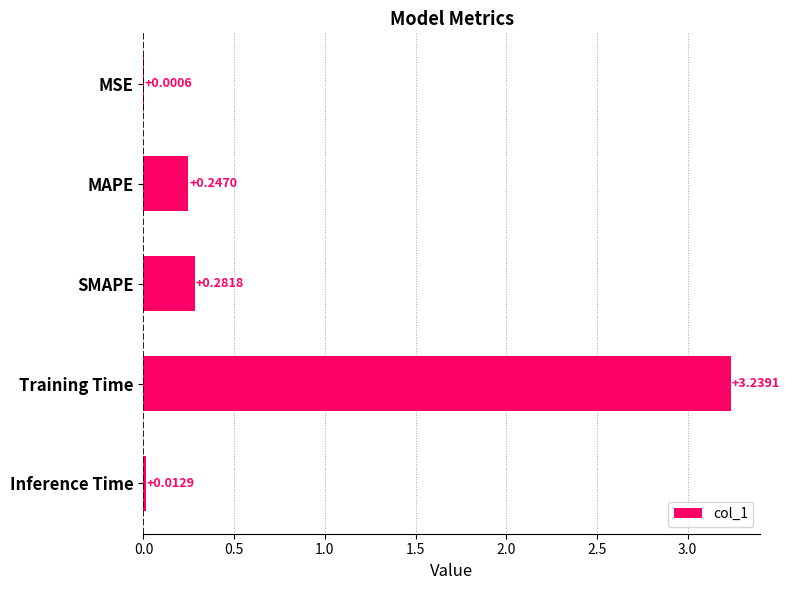

Which has a higher value, Training Time or MAPE?

Training Time